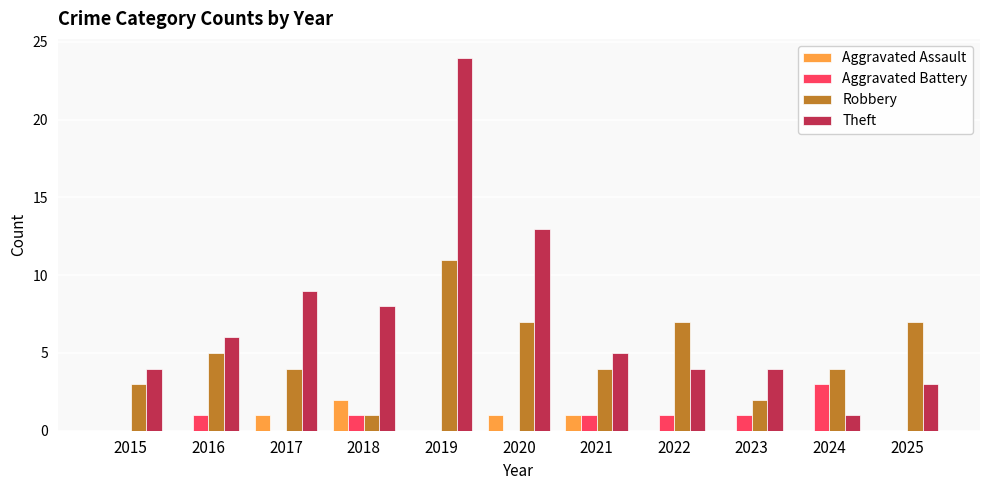

What is the difference between the Robbery values at 2023 and 2020?

5